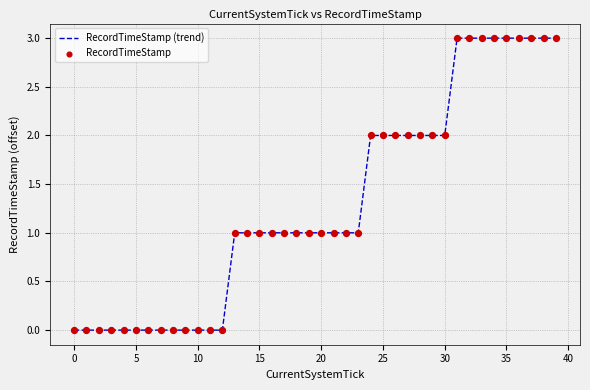

What is the difference between the maximum and minimum values?

3